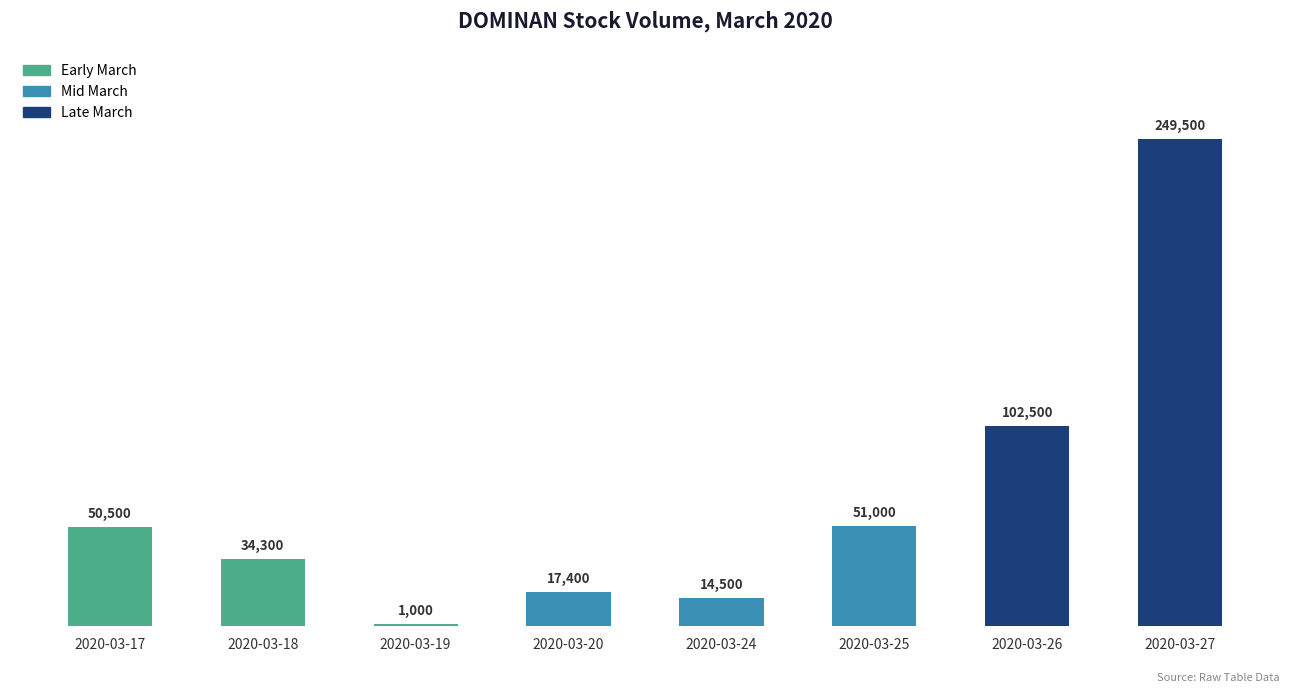

How many categories are shown in the chart?

8